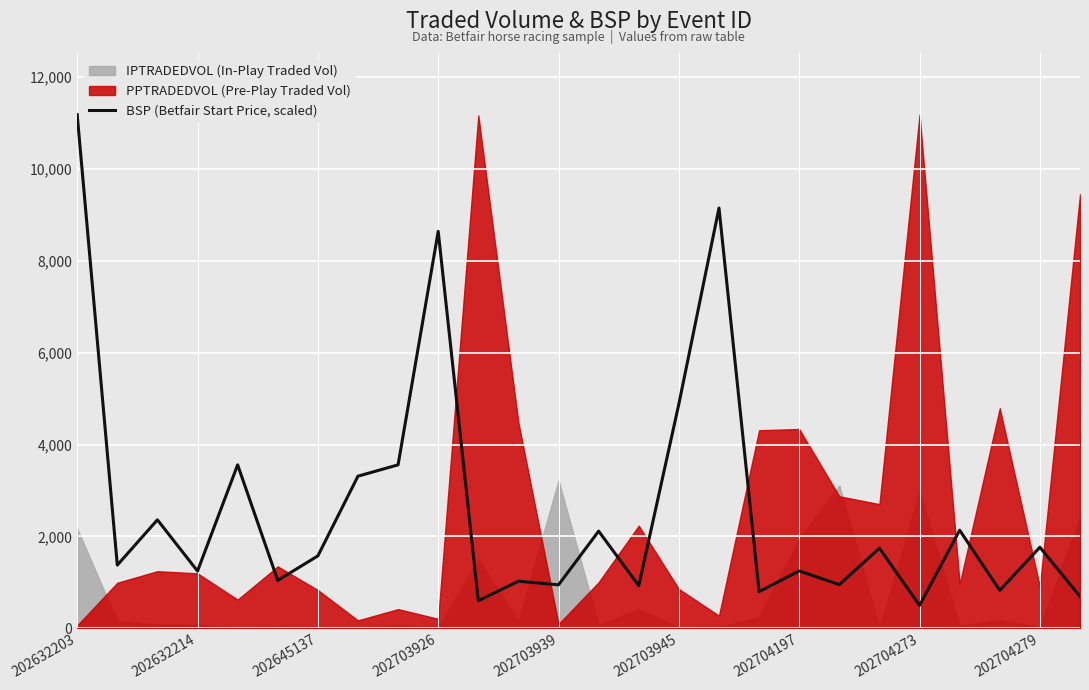

Reading right to left, list all the values displayed in this chart.

693.7	1763.5	825.9	2134.5	498.1	1743.2	950.4	1247.7	797.9	9147.9	4884.0	927.5	2114.2	945.3	1024.1	599.7	8639.7	3557.5	3311.0	1575.5	1041.8	3557.5	1245.1	2360.7	1374.7	11180.8